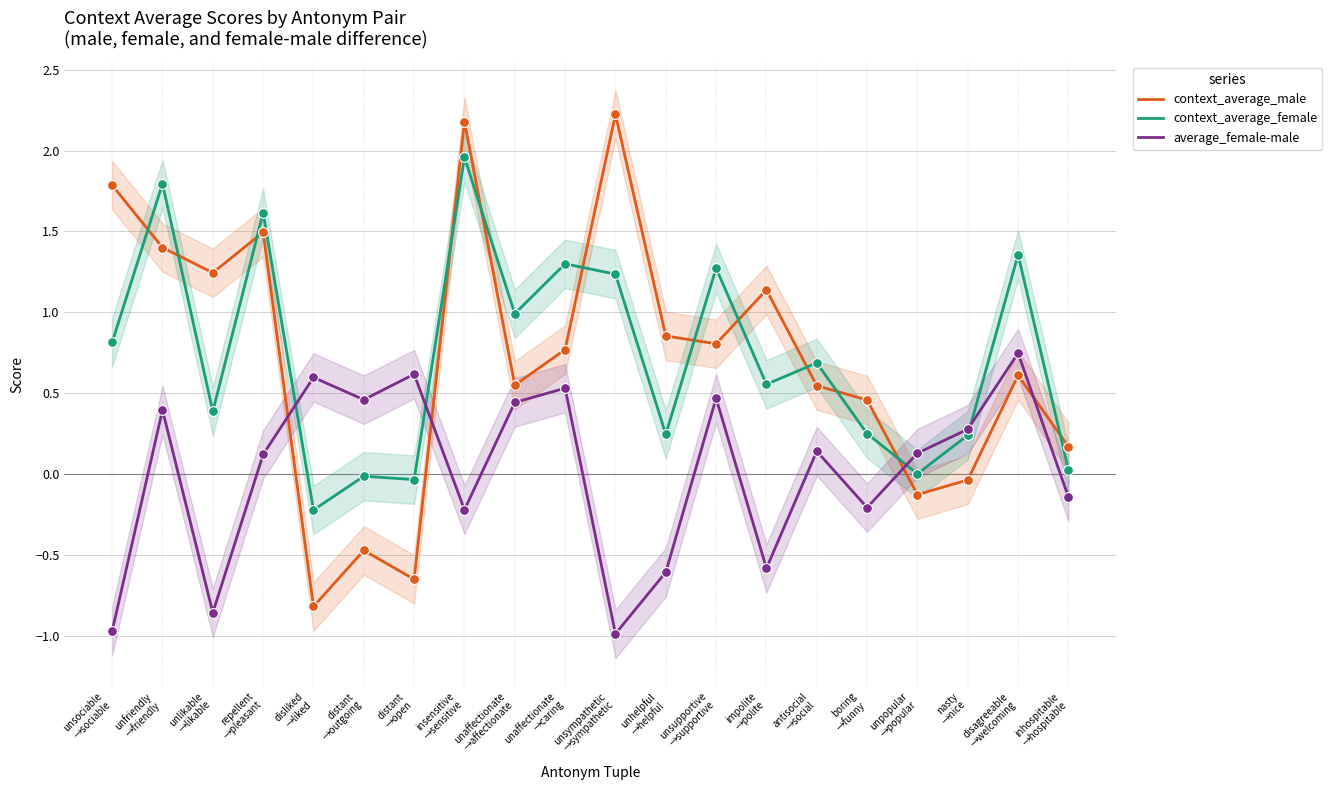

What are all the series names shown in the legend?

context_average_male, context_average_female, average_female-male